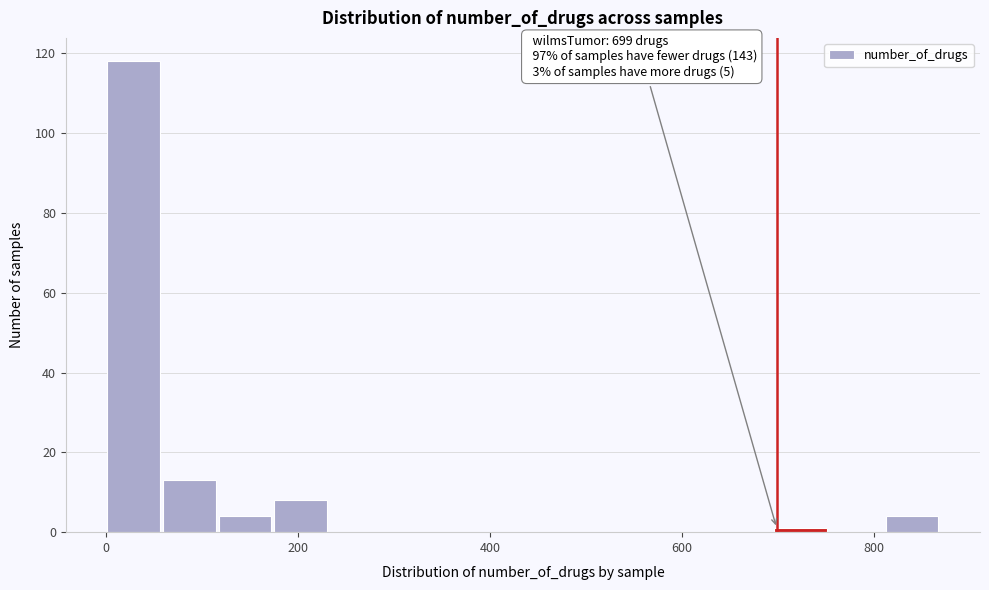

Around what value on the x-axis is the tallest bar? Give the approximate position of its centre, as read against the axis.

20